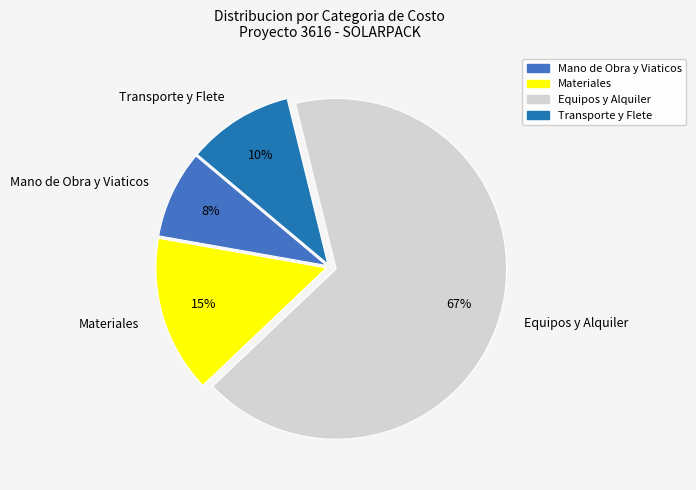

To the nearest percent, what is the combined percentage of Equipos y Alquiler and Mano de Obra y Viaticos?

75%